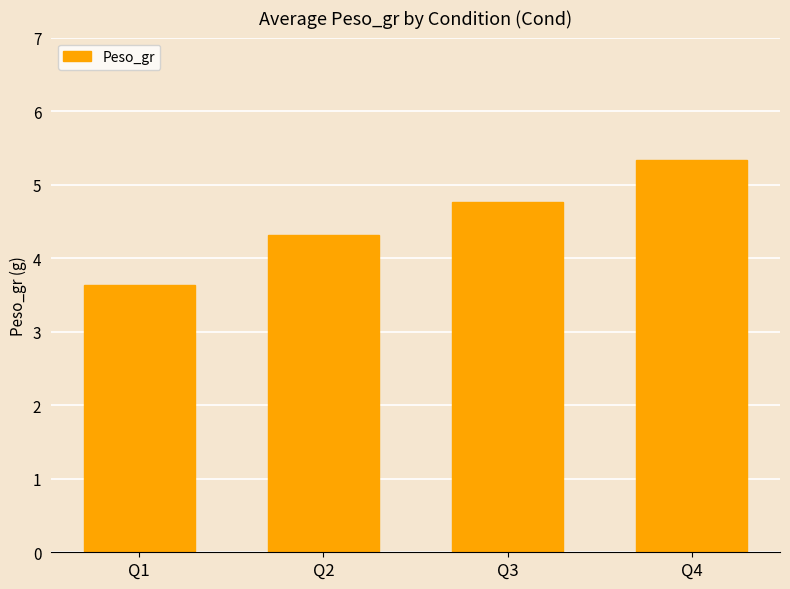

List the labels in order of value, largest first.

Q4, Q3, Q2, Q1